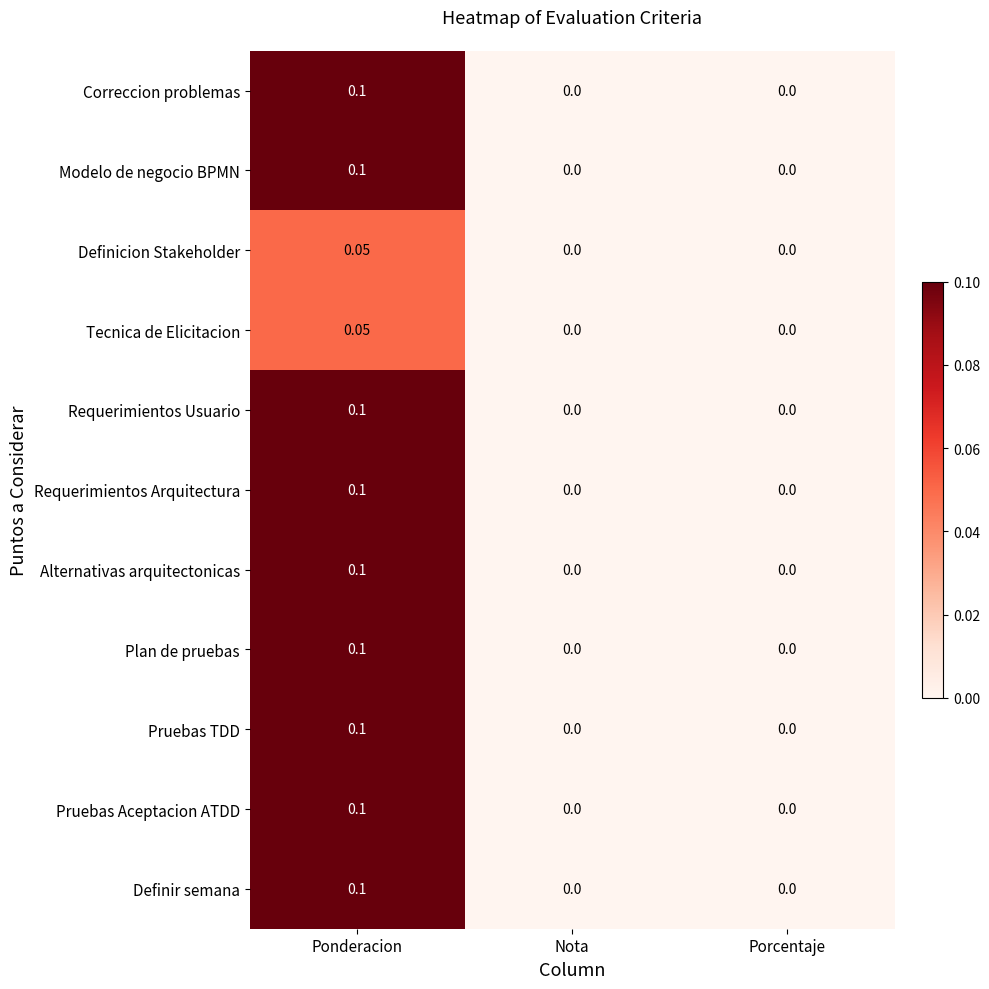

Which category has the highest value in the Tecnica de Elicitacion series?

Ponderacion